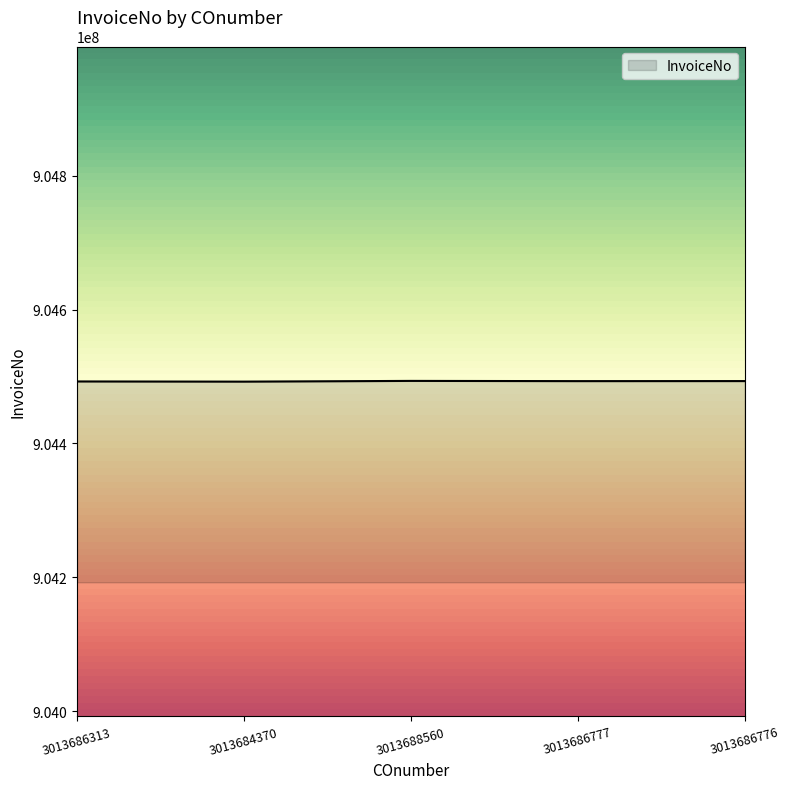

What is the maximum value shown in the chart?

904493578